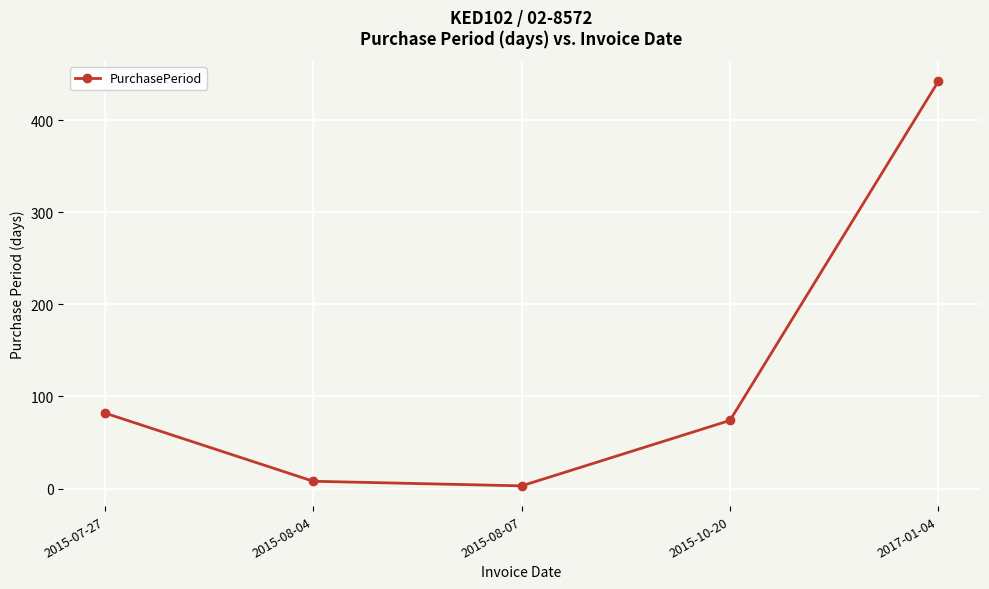

Reading left to right, list all the values displayed in this chart.

82	8	3	74	442